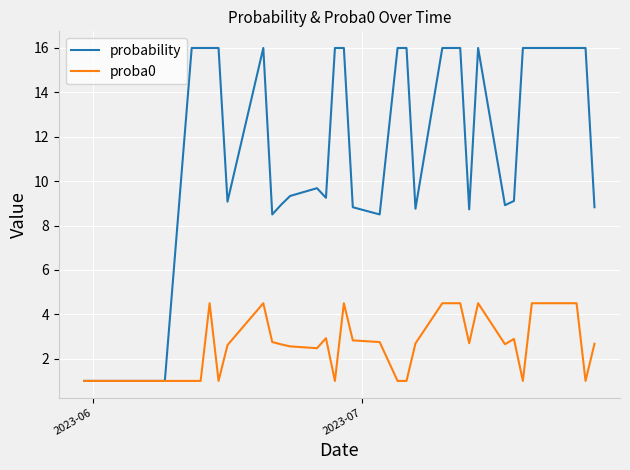

Count the proba0 values in the range 1 to 4.

29